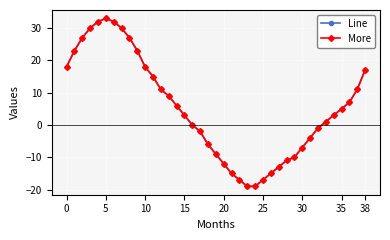

How many lines are shown in the chart?

2